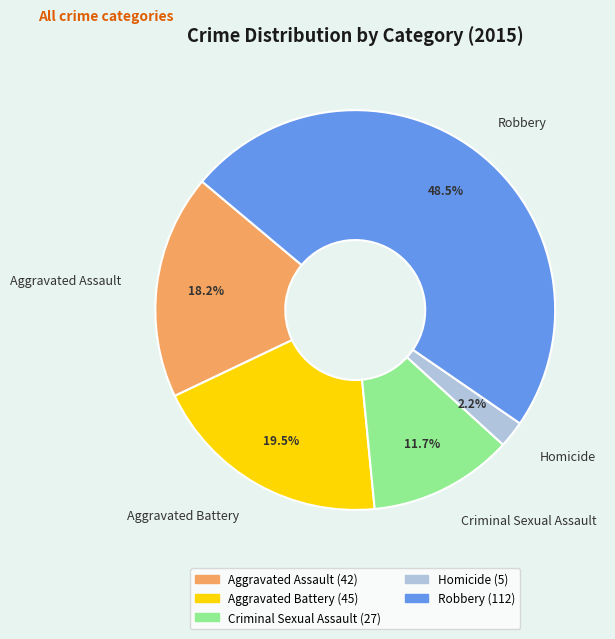

To the nearest percent, what portion does Criminal Sexual Assault represent?

12%